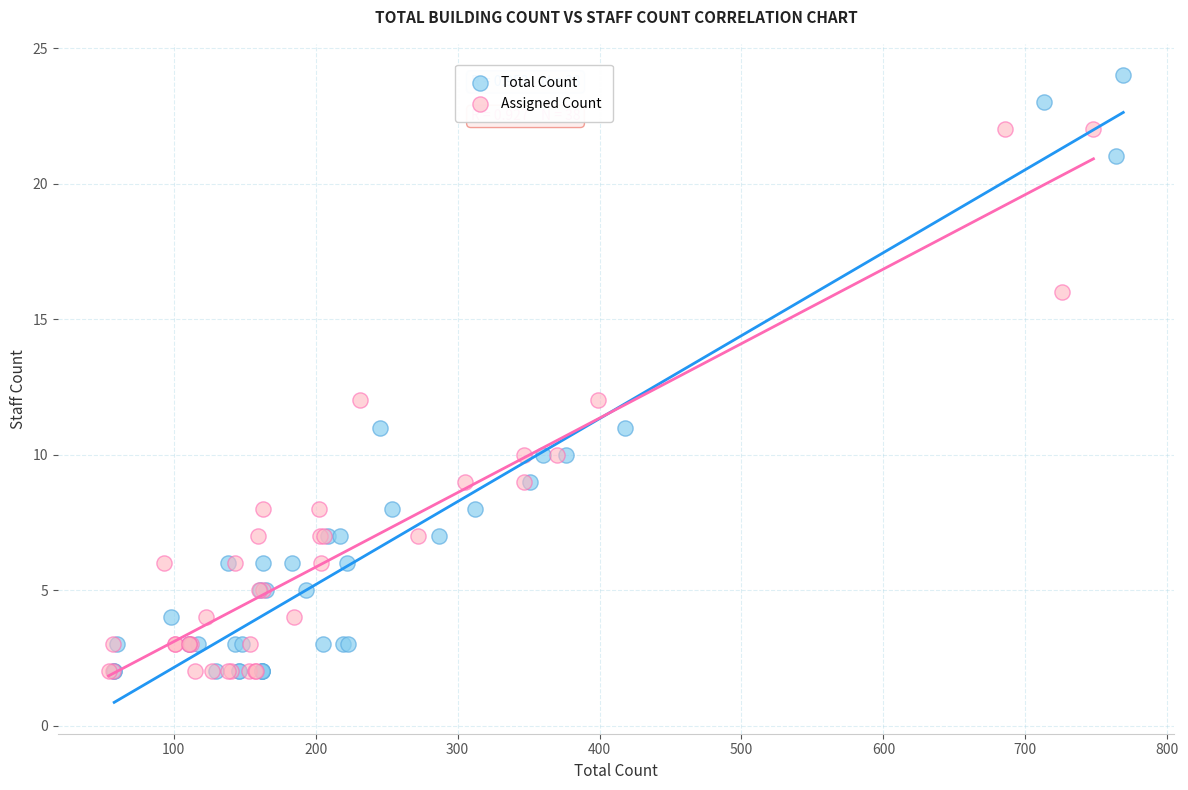

Which series has the widest spread of Y values?

Total Count